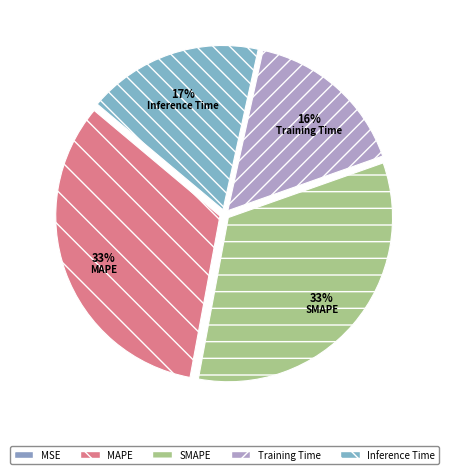

Which category has the biggest portion of the pie?

SMAPE